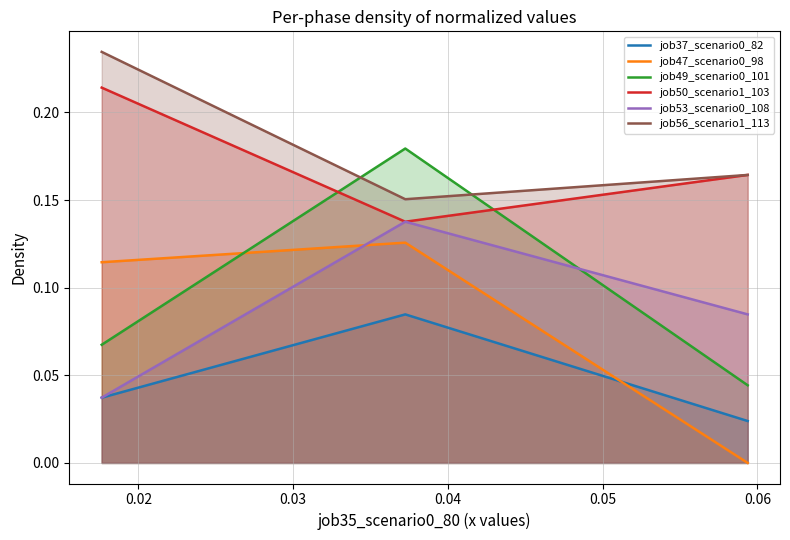

What is the maximum value for job56_scenario1_113?

0.2